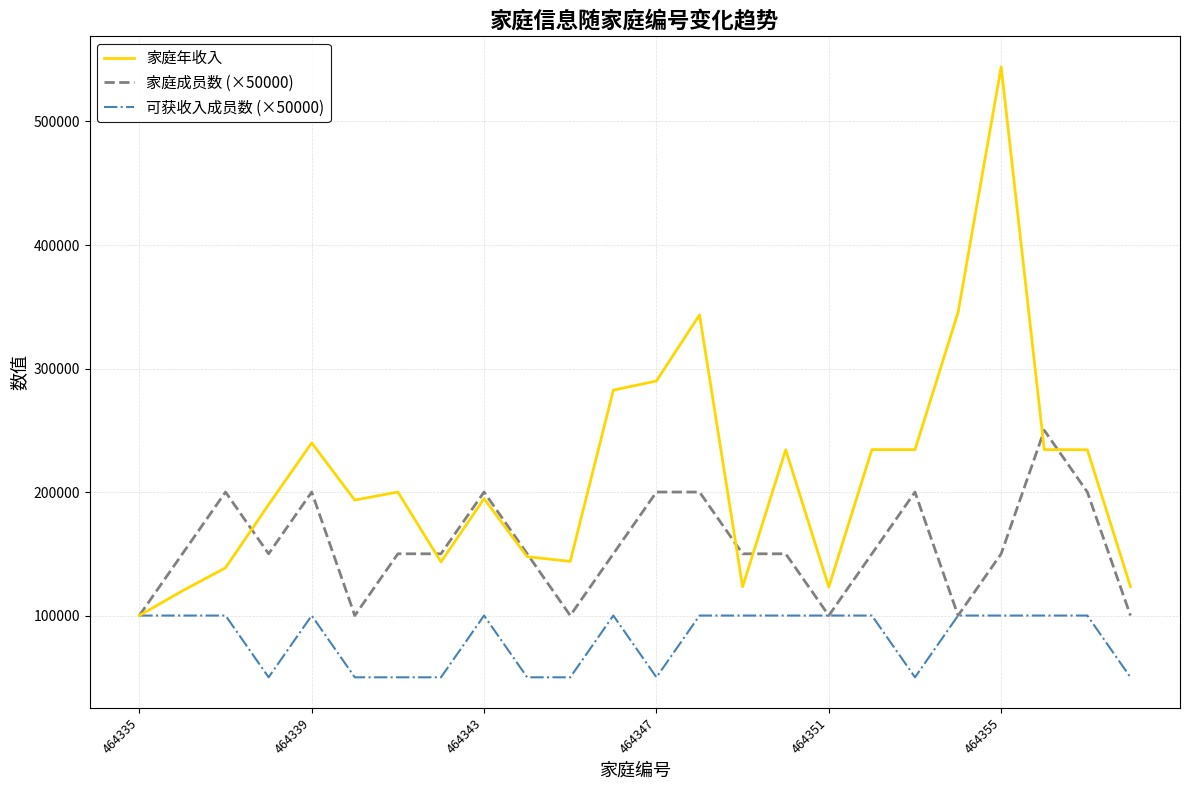

List the series in order of their overall mean, highest first.

家庭年收入, 家庭成员数 (×50000), 可获收入成员数 (×50000)